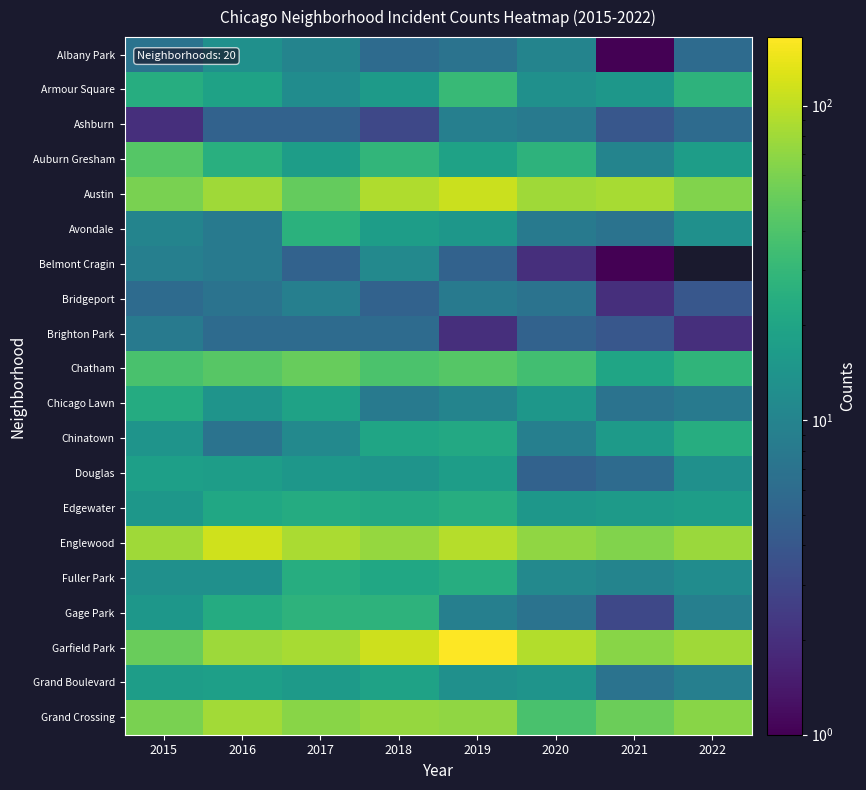

List the series in order of their overall mean, highest first.

Belmont Cragin, Garfield Park, Englewood, Austin, Grand Crossing, Chatham, Auburn Gresham, Armour Square, Edgewater, Fuller Park, Chinatown, Gage Park, Grand Boulevard, Douglas, Avondale, Chicago Lawn, Albany Park, Bridgeport, Ashburn, Brighton Park